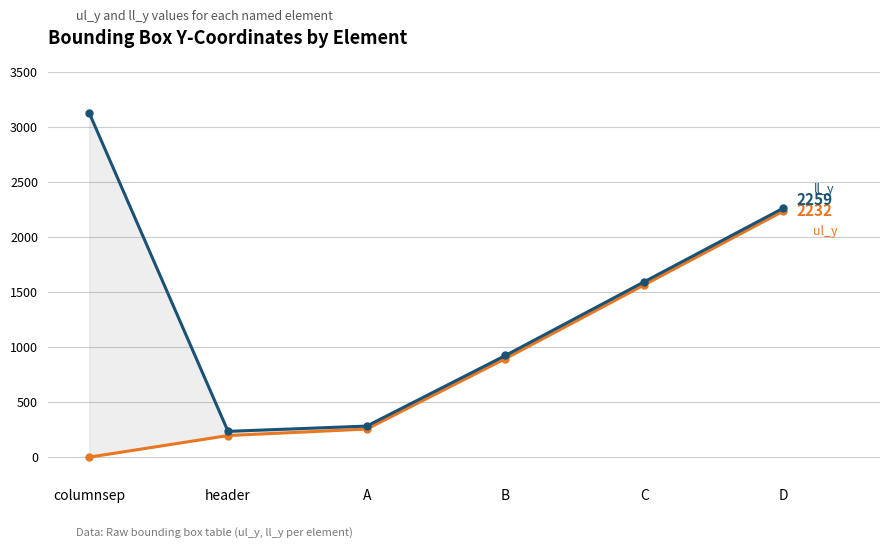

What is the average value of the ul_y series?

857